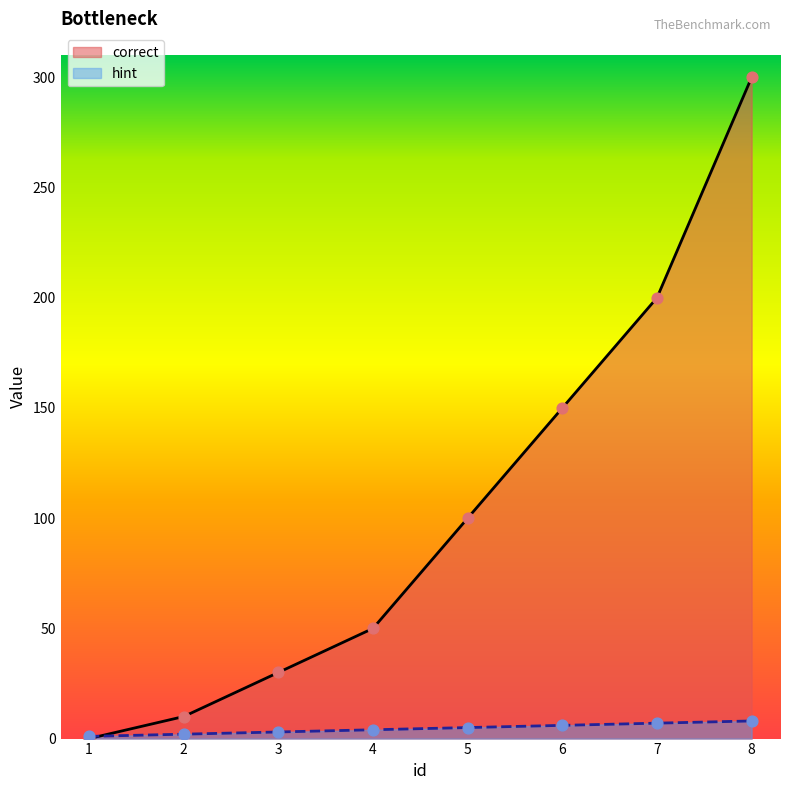

At which category is the sum across all series the highest?

8